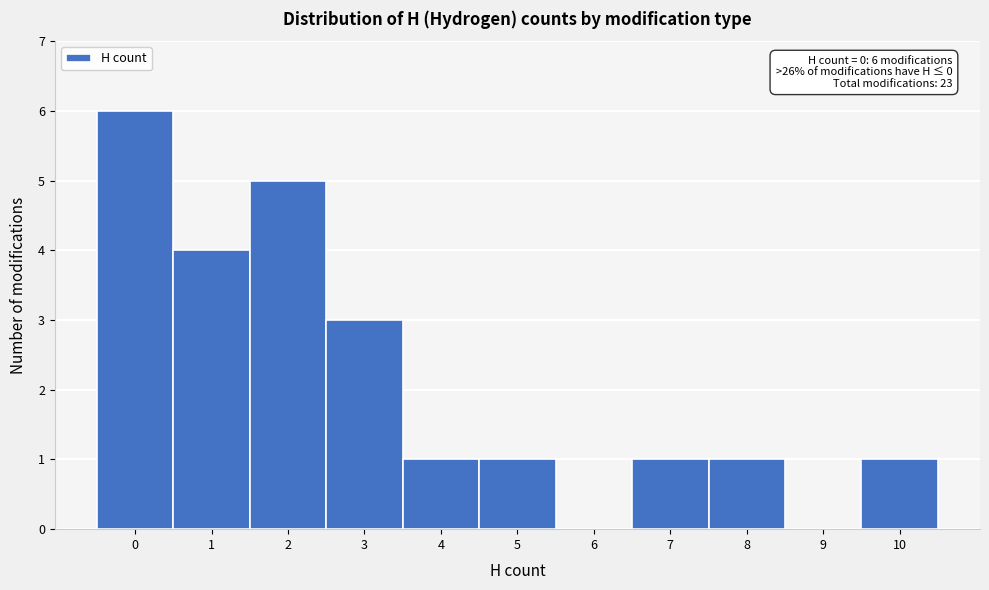

Which range on the x-axis has the tallest bar?

-0.5 to 0.5